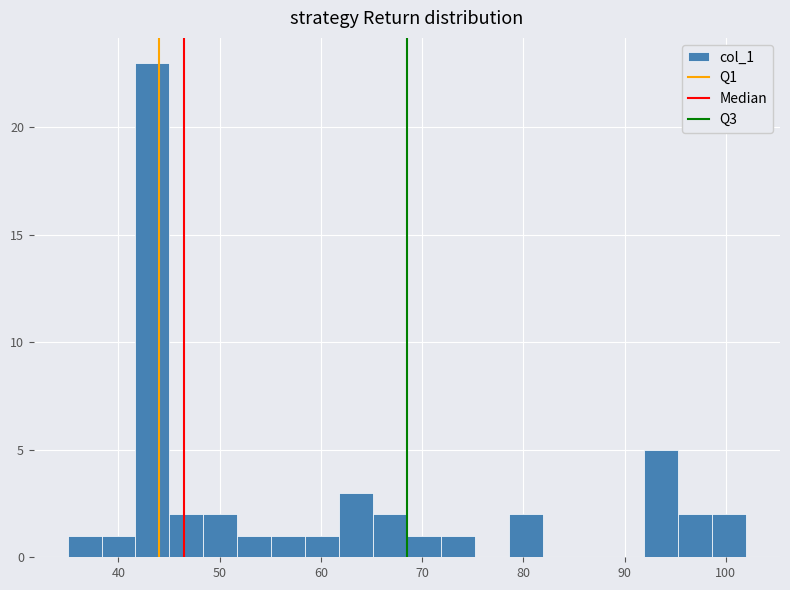

Around what value on the x-axis is the tallest bar? Give the approximate position of its centre, as read against the axis.

43